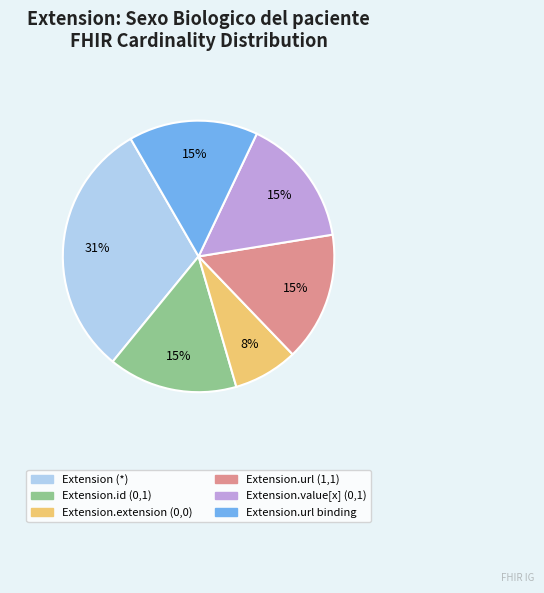

Is there any slice that represents more than half of the pie?

No